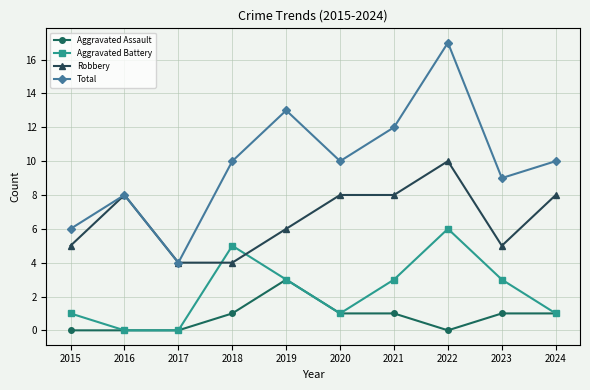

Does the chart display data point markers on the line(s)?

Yes